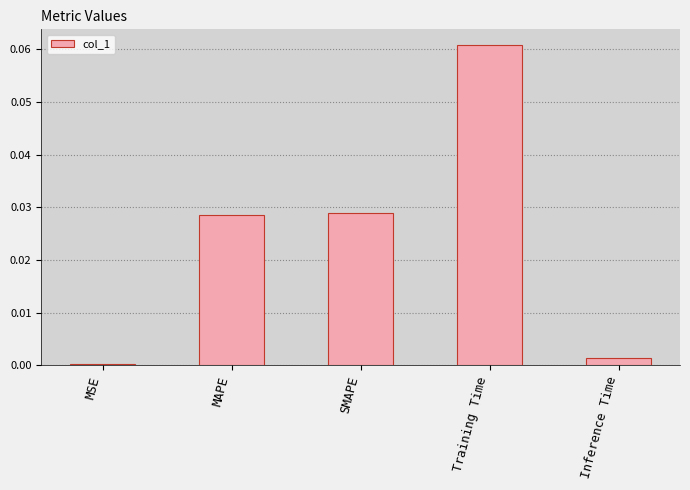

The value at MSE is 0.0. True or false?

True